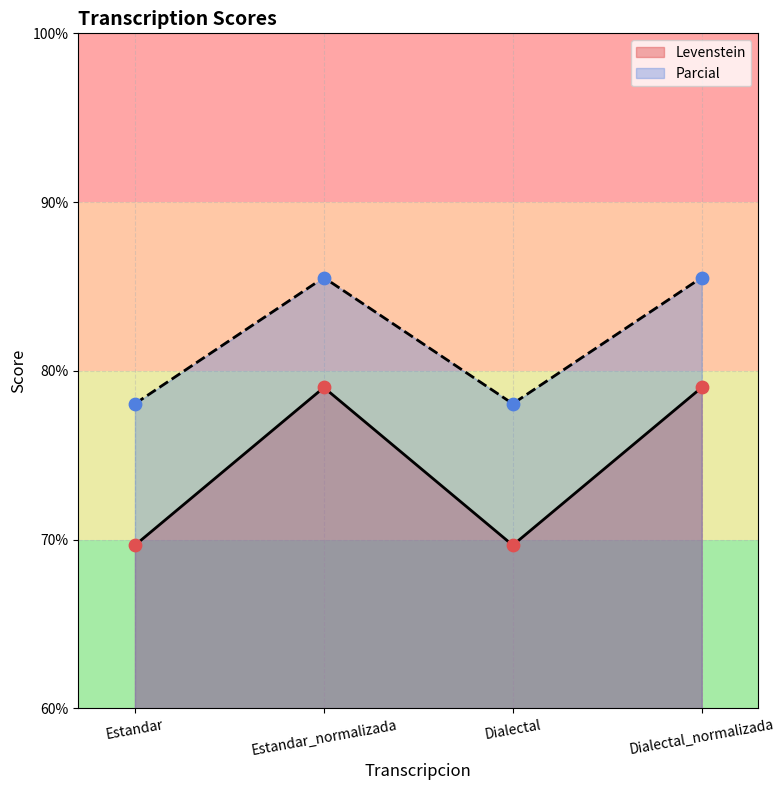

At how many categories does at least one series exceed 74?

4